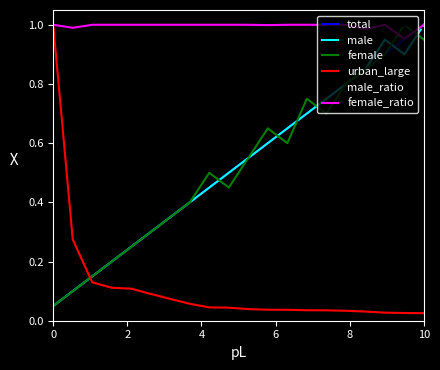

What are all the series names shown in the legend?

total, male, female, urban_large, male_ratio, female_ratio